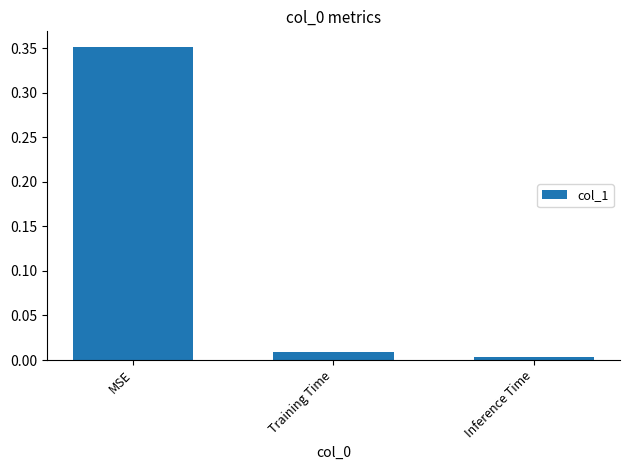

Are the bars grouped side by side (vs. stacked)?

No